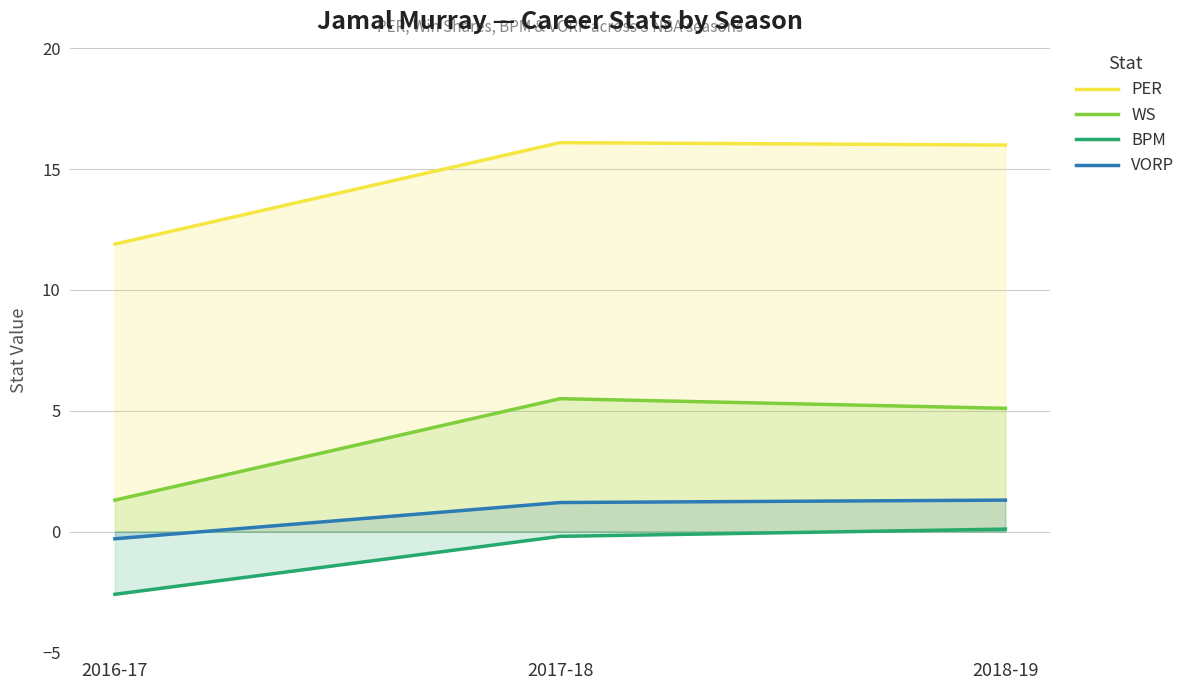

How many values in BPM are above zero?

1